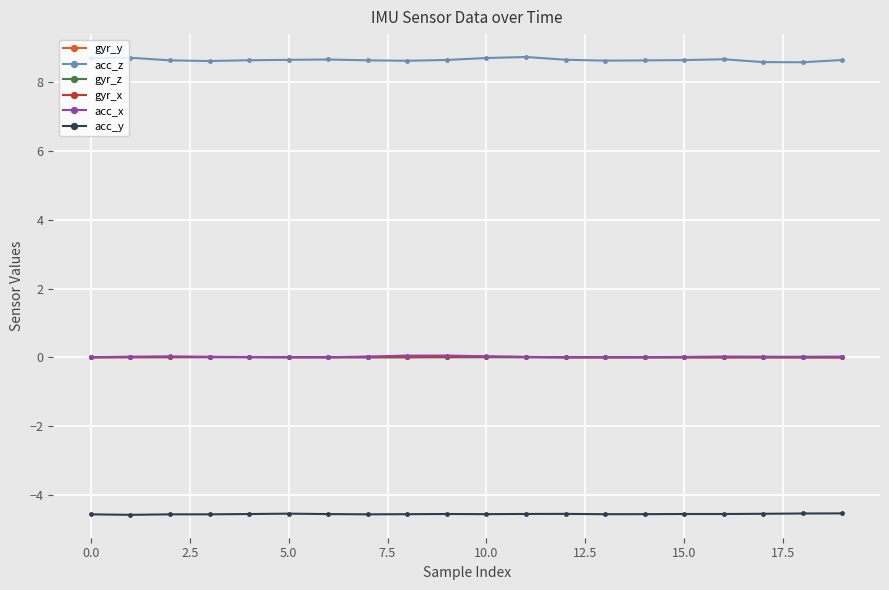

Is this an area chart (filled region under the line)?

No